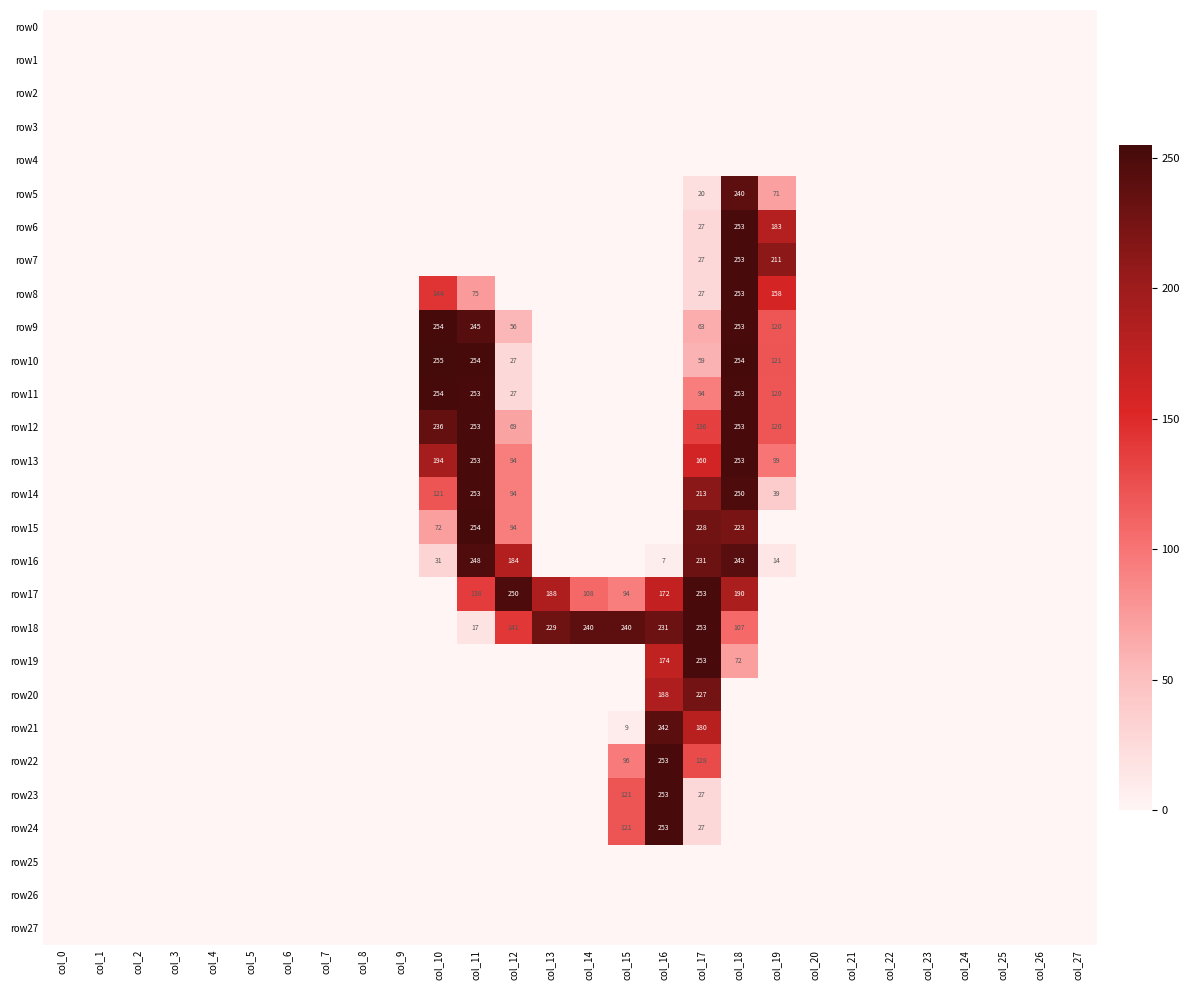

True or false: row7 has a value of 253 at col_18.

True